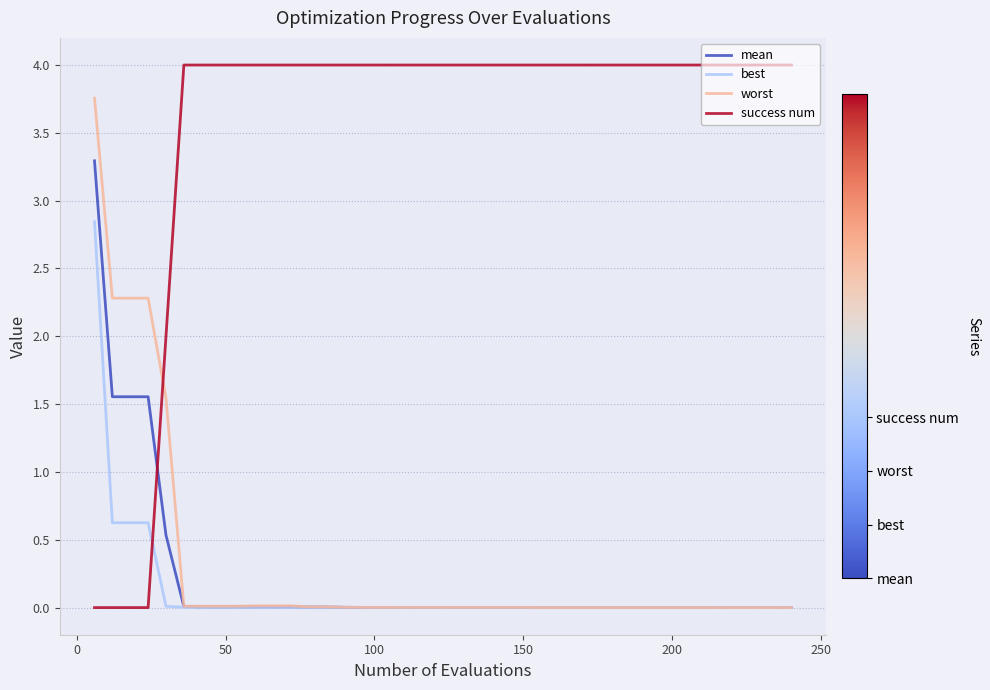

Rank the series by their maximum value, from highest to lowest.

success num, worst, mean, best